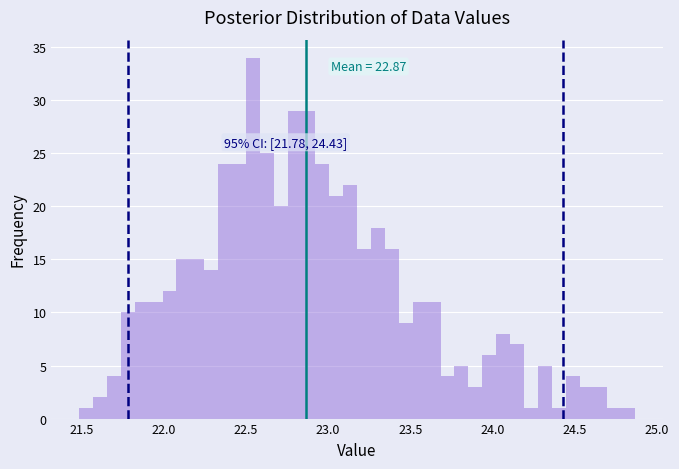

Around what value on the x-axis is the tallest bar? Give the approximate position of its centre, as read against the axis.

22.55